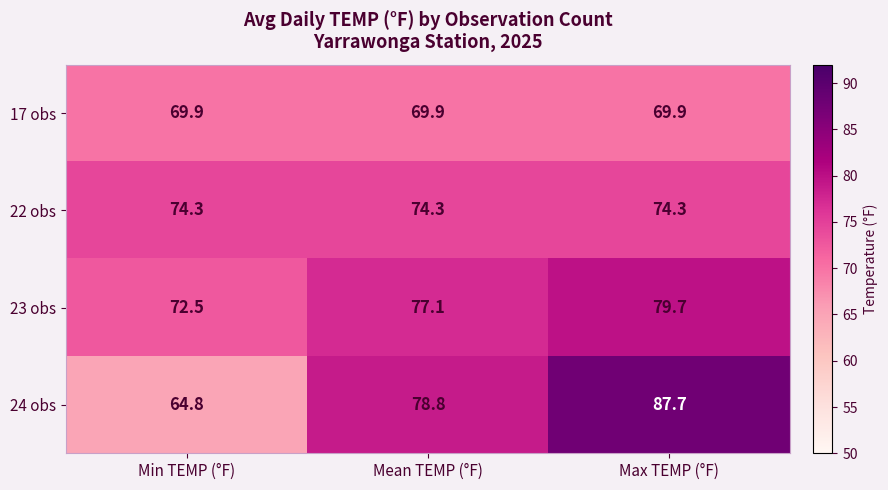

Reading right to left, what are all the values shown in this chart?

17 obs: Max TEMP (°F)=69.9	Mean TEMP (°F)=69.9	Min TEMP (°F)=69.9
22 obs: Max TEMP (°F)=74.3	Mean TEMP (°F)=74.3	Min TEMP (°F)=74.3
23 obs: Max TEMP (°F)=79.7	Mean TEMP (°F)=77.1	Min TEMP (°F)=72.5
24 obs: Max TEMP (°F)=87.7	Mean TEMP (°F)=78.8	Min TEMP (°F)=64.8